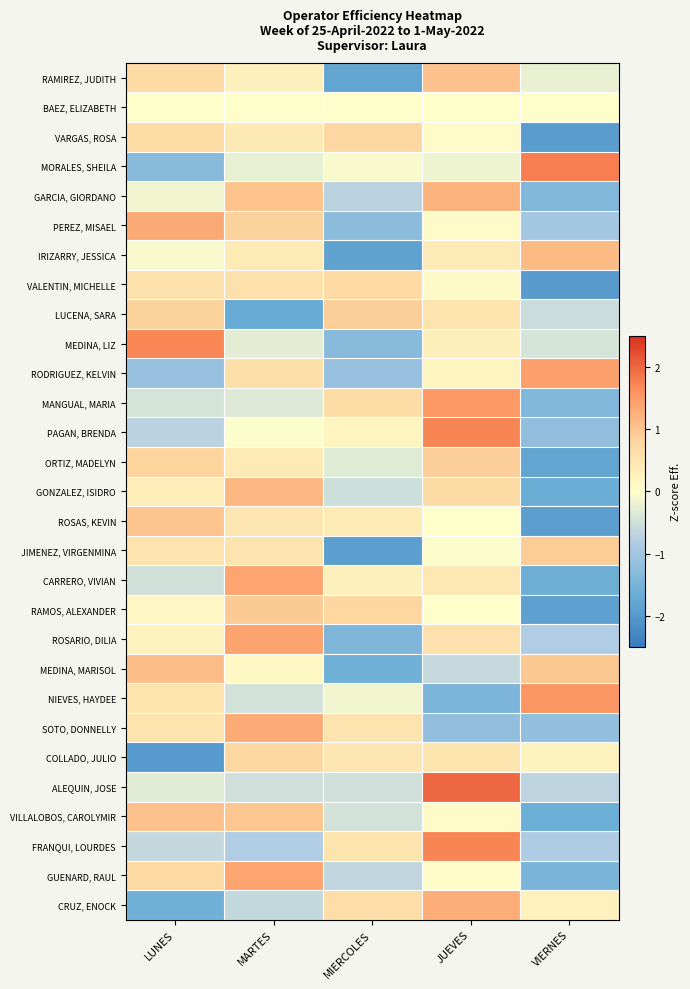

Reading left to right, transcribe all the data shown in this chart.

RAMIREZ, JUDITH: LUNES=0.7	MARTES=0.3	MIERCOLES=-1.8	JUEVES=1.1	VIERNES=-0.2
BAEZ, ELIZABETH: LUNES=0.0	MARTES=0.0	MIERCOLES=0.0	JUEVES=0.0	VIERNES=0.0
VARGAS, ROSA: LUNES=0.7	MARTES=0.4	MIERCOLES=0.8	JUEVES=0.1	VIERNES=-1.9
MORALES, SHEILA: LUNES=-1.3	MARTES=-0.3	MIERCOLES=-0.1	JUEVES=-0.2	VIERNES=1.8
GARCIA, GIORDANO: LUNES=-0.1	MARTES=1.0	MIERCOLES=-0.7	JUEVES=1.2	VIERNES=-1.4
PEREZ, MISAEL: LUNES=1.3	MARTES=0.8	MIERCOLES=-1.3	JUEVES=0.1	VIERNES=-1.0
IRIZARRY, JESSICA: LUNES=-0.1	MARTES=0.4	MIERCOLES=-1.8	JUEVES=0.4	VIERNES=1.1
VALENTIN, MICHELLE: LUNES=0.6	MARTES=0.6	MIERCOLES=0.7	JUEVES=0.1	VIERNES=-2.0
LUCENA, SARA: LUNES=0.9	MARTES=-1.7	MIERCOLES=0.9	JUEVES=0.5	VIERNES=-0.6
MEDINA, LIZ: LUNES=1.7	MARTES=-0.3	MIERCOLES=-1.3	JUEVES=0.3	VIERNES=-0.4
RODRIGUEZ, KELVIN: LUNES=-1.1	MARTES=0.6	MIERCOLES=-1.1	JUEVES=0.2	VIERNES=1.4
MANGUAL, MARIA: LUNES=-0.4	MARTES=-0.3	MIERCOLES=0.7	JUEVES=1.5	VIERNES=-1.4
PAGAN, BRENDA: LUNES=-0.7	MARTES=-0.0	MIERCOLES=0.2	JUEVES=1.7	VIERNES=-1.2
ORTIZ, MADELYN: LUNES=0.8	MARTES=0.4	MIERCOLES=-0.3	JUEVES=0.9	VIERNES=-1.8
GONZALEZ, ISIDRO: LUNES=0.3	MARTES=1.2	MIERCOLES=-0.5	JUEVES=0.7	VIERNES=-1.7
ROSAS, KEVIN: LUNES=1.0	MARTES=0.5	MIERCOLES=0.4	JUEVES=0.0	VIERNES=-1.9
JIMENEZ, VIRGENMINA: LUNES=0.5	MARTES=0.5	MIERCOLES=-1.9	JUEVES=-0.0	VIERNES=0.9
CARRERO, VIVIAN: LUNES=-0.5	MARTES=1.4	MIERCOLES=0.3	JUEVES=0.4	VIERNES=-1.6
RAMOS, ALEXANDER: LUNES=0.2	MARTES=0.9	MIERCOLES=0.8	JUEVES=0.0	VIERNES=-1.9
ROSARIO, DILIA: LUNES=0.2	MARTES=1.4	MIERCOLES=-1.4	JUEVES=0.6	VIERNES=-0.8
MEDINA, MARISOL: LUNES=1.1	MARTES=0.1	MIERCOLES=-1.6	JUEVES=-0.6	VIERNES=1.0
NIEVES, HAYDEE: LUNES=0.5	MARTES=-0.5	MIERCOLES=-0.1	JUEVES=-1.5	VIERNES=1.5
SOTO, DONNELLY: LUNES=0.5	MARTES=1.3	MIERCOLES=0.5	JUEVES=-1.2	VIERNES=-1.2
COLLADO, JULIO: LUNES=-2.0	MARTES=0.7	MIERCOLES=0.5	JUEVES=0.5	VIERNES=0.2
ALEQUIN, JOSE: LUNES=-0.3	MARTES=-0.5	MIERCOLES=-0.5	JUEVES=2.0	VIERNES=-0.7
VILLALOBOS, CAROLYMIR: LUNES=1.0	MARTES=1.0	MIERCOLES=-0.5	JUEVES=0.1	VIERNES=-1.6
FRANQUI, LOURDES: LUNES=-0.6	MARTES=-0.8	MIERCOLES=0.5	JUEVES=1.7	VIERNES=-0.8
GUENARD, RAUL: LUNES=0.7	MARTES=1.4	MIERCOLES=-0.6	JUEVES=0.0	VIERNES=-1.5
CRUZ, ENOCK: LUNES=-1.6	MARTES=-0.6	MIERCOLES=0.6	JUEVES=1.3	VIERNES=0.3